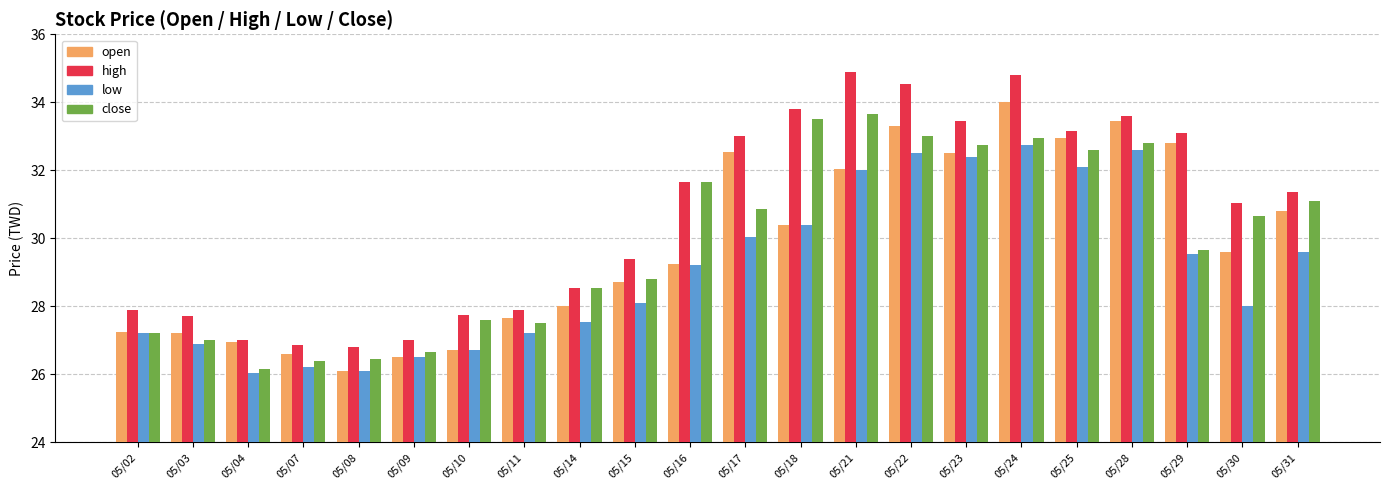

Which series has the widest spread of values?

high